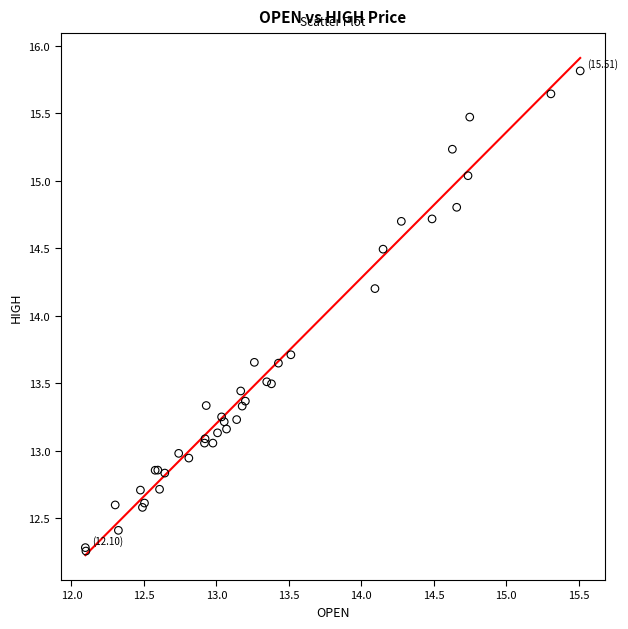

What Y value in the scatter plot is closest to 14?

14.2